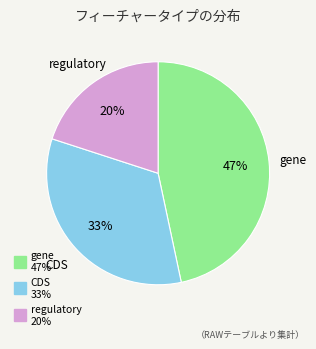

To the nearest percent, what is the difference between the largest and smallest slice percentages?

27%